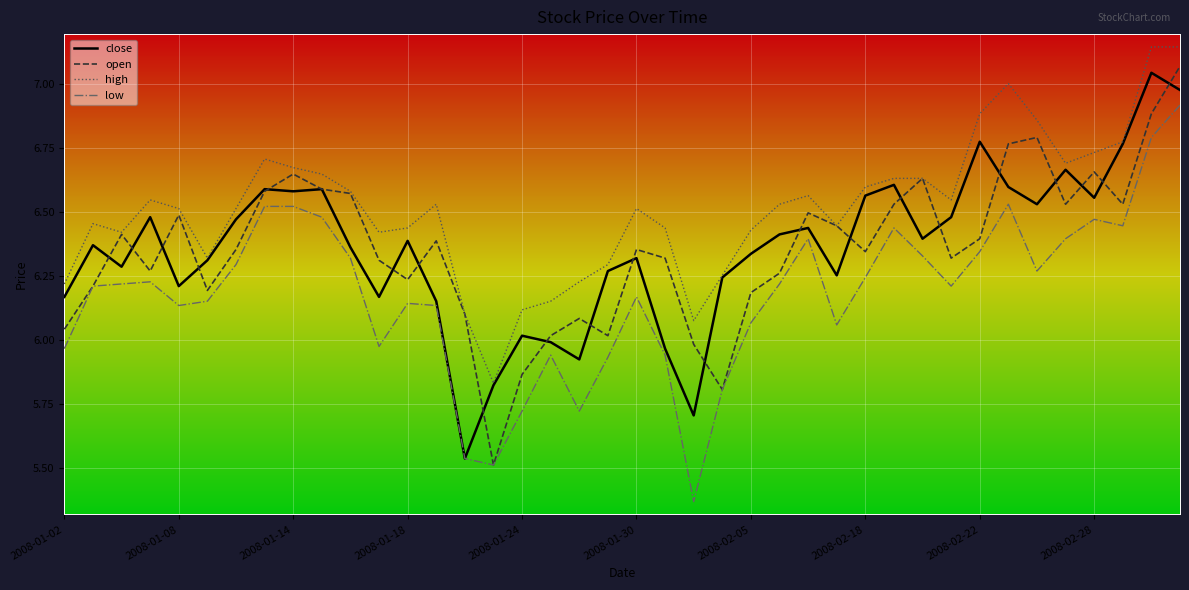

Which series has the largest total across all categories?

high